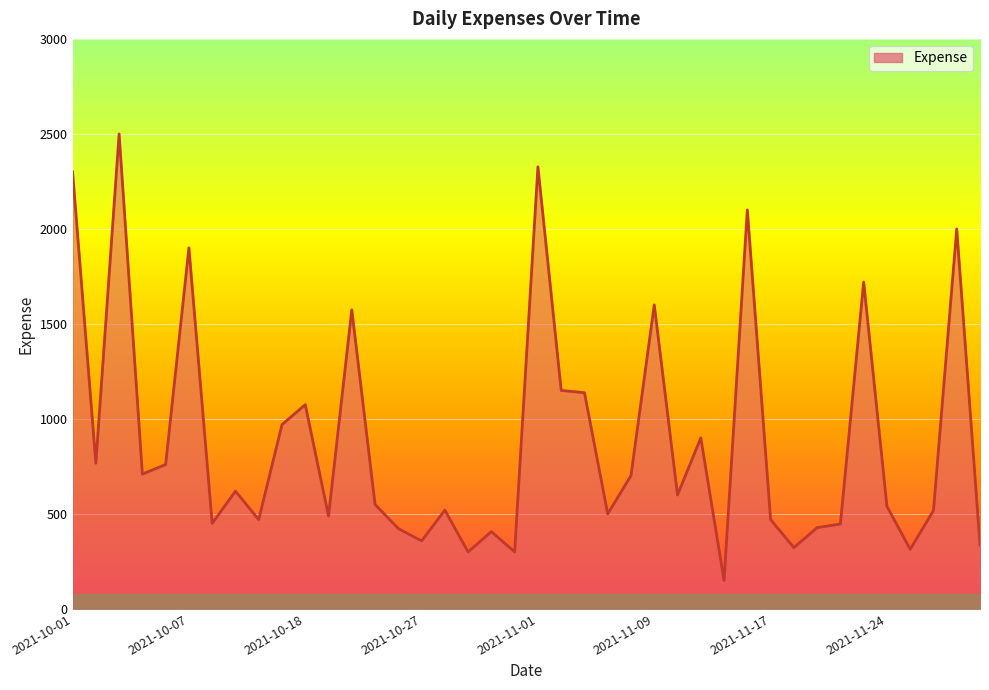

What is the difference between the maximum and minimum values?

2350.0